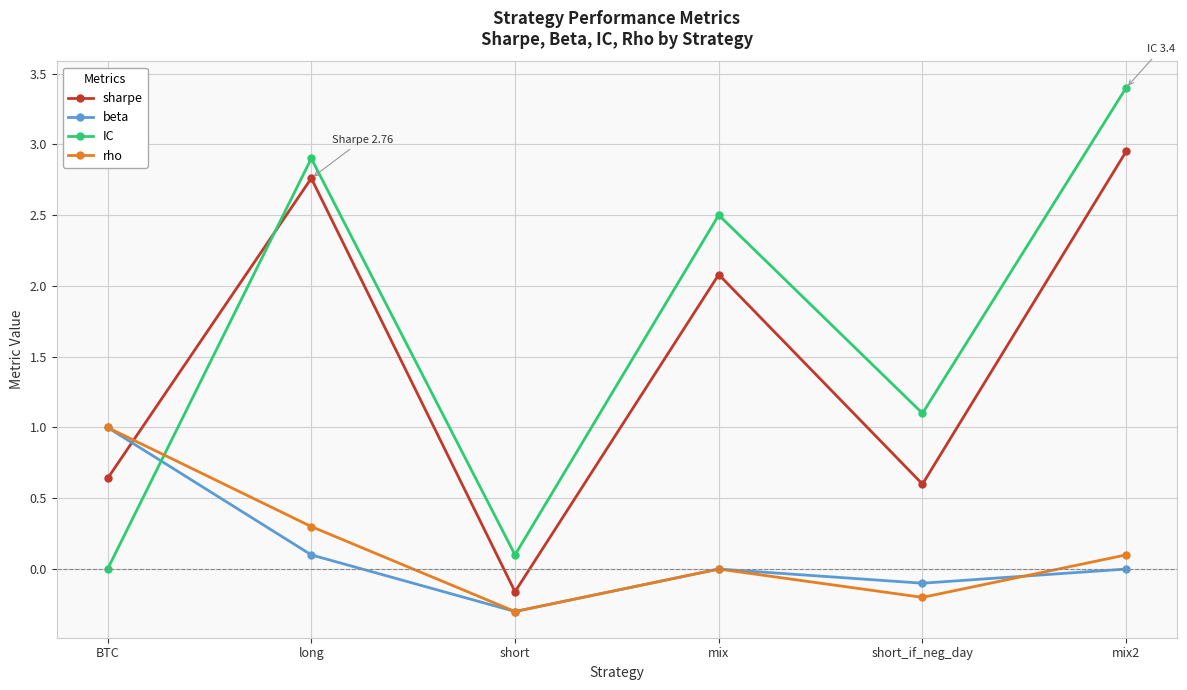

What is the sum of all sharpe values?

8.9